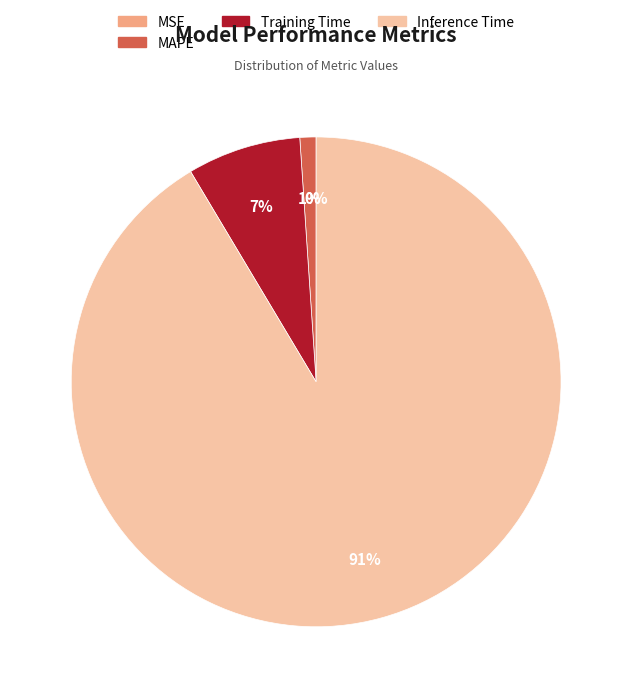

To the nearest percent, what portion does Training Time represent?

7%